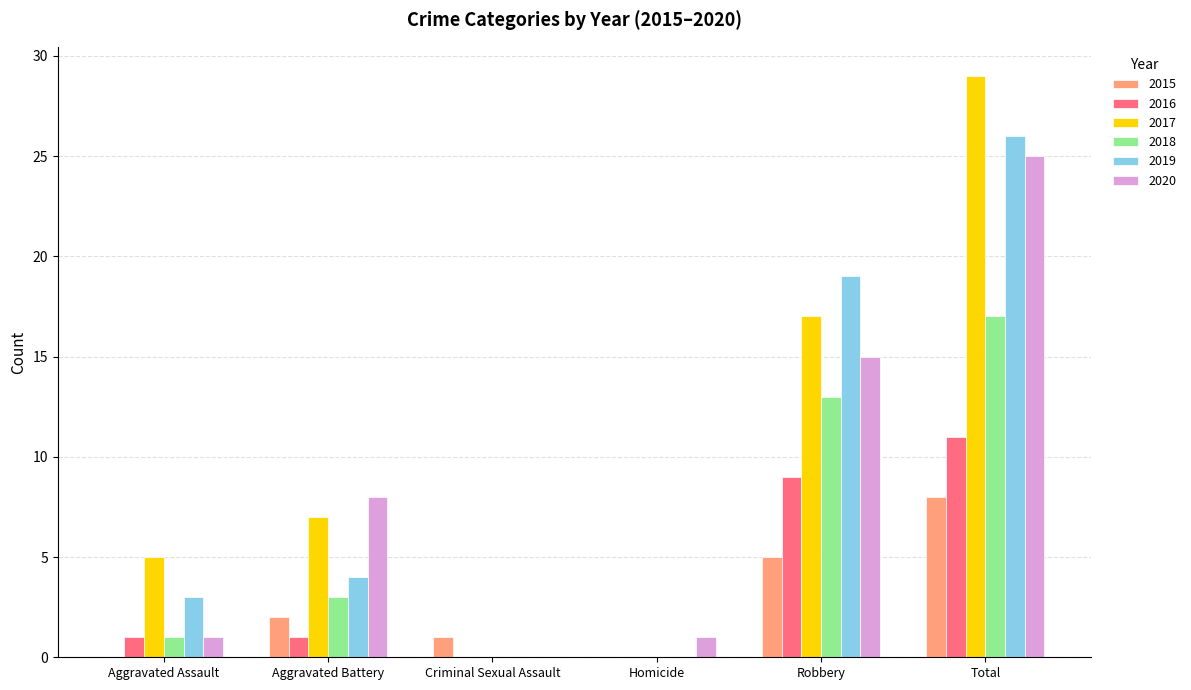

What are all the series names shown in the legend?

2015, 2016, 2017, 2018, 2019, 2020